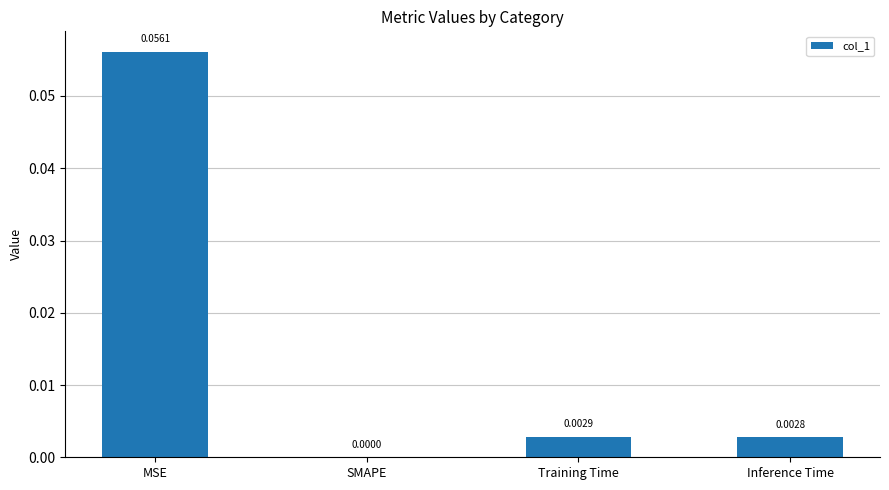

Which has a higher value, Training Time or MSE?

MSE